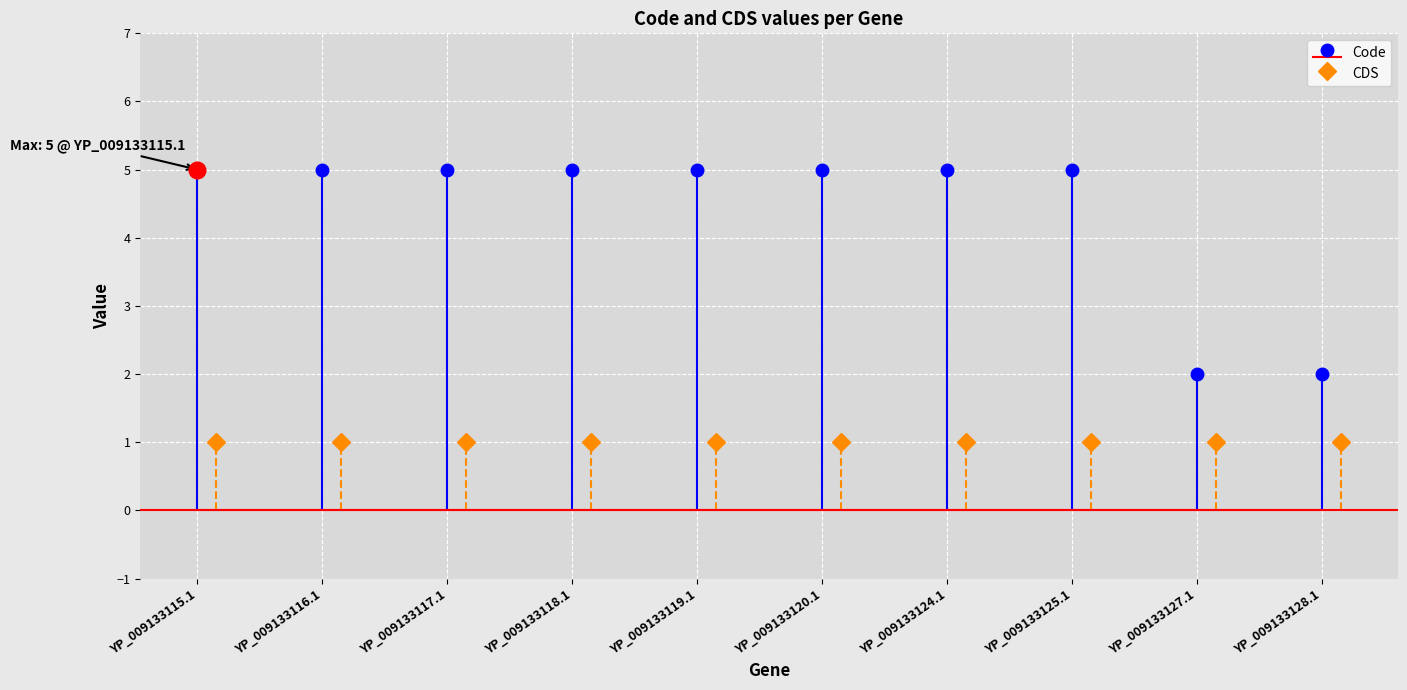

Reading left to right, list all the values displayed in this chart.

YP_009133115.1=5	YP_009133116.1=5	YP_009133117.1=5	YP_009133118.1=5	YP_009133119.1=5	YP_009133120.1=5	YP_009133124.1=5	YP_009133125.1=5	YP_009133127.1=2	YP_009133128.1=2